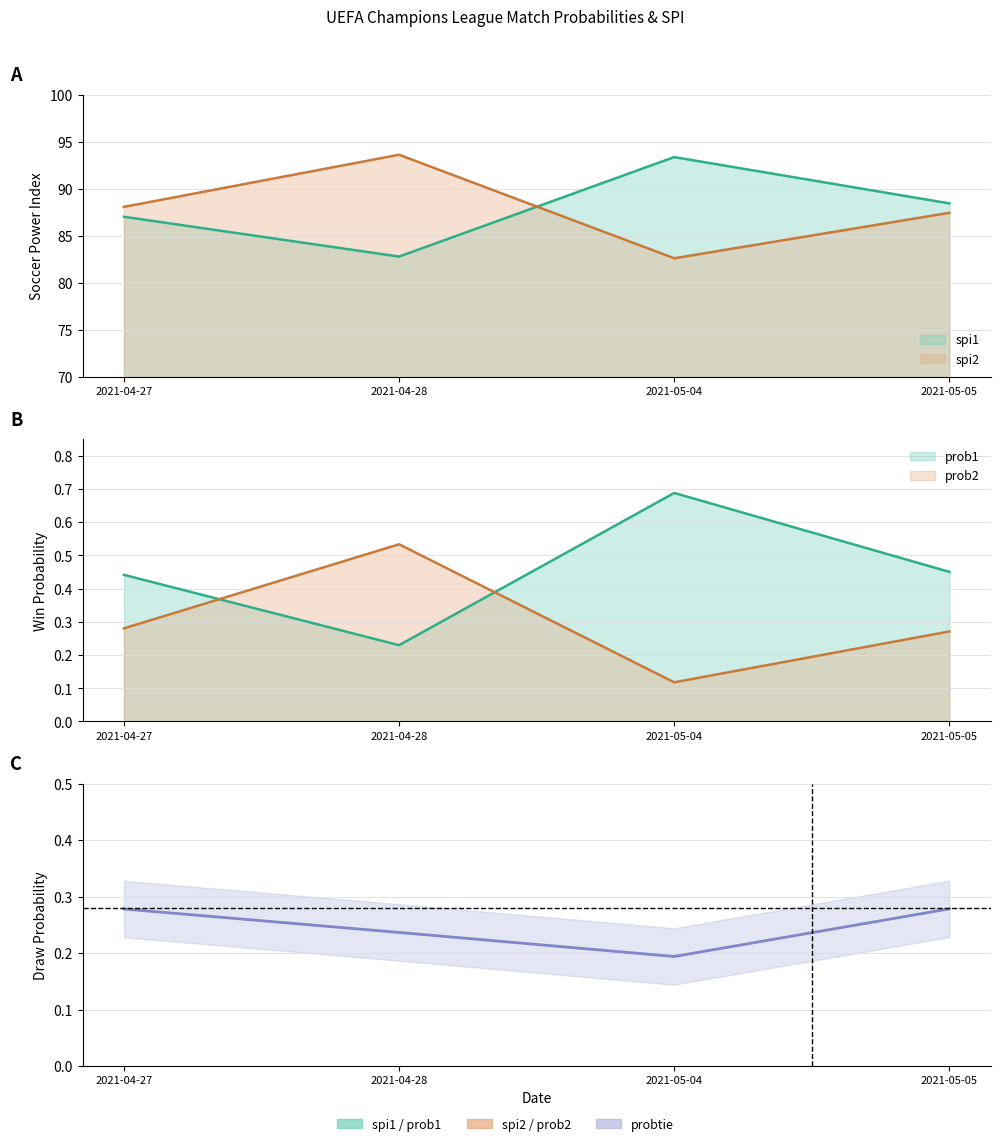

True or false: prob2 and spi1 intersect in this chart.

False